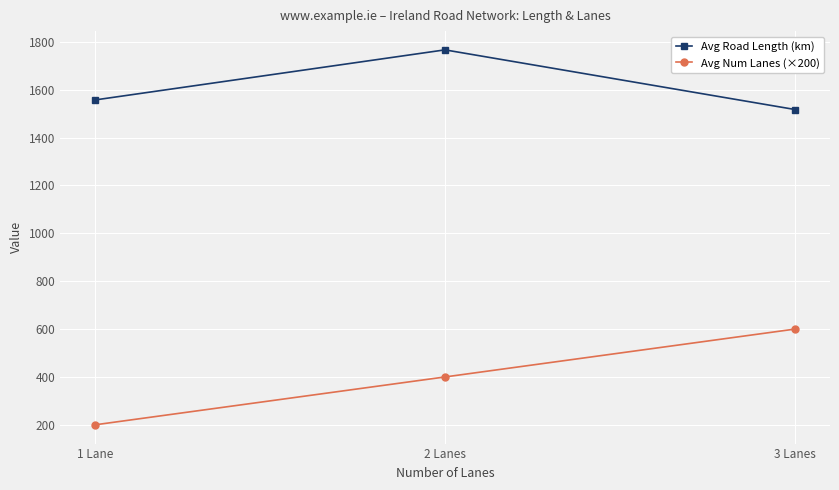

Does the chart display data point markers on the line(s)?

Yes